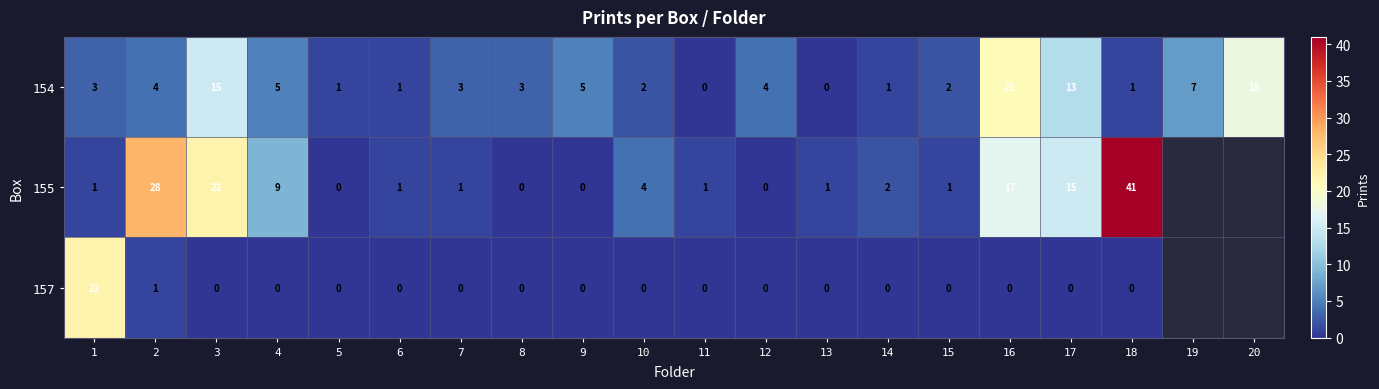

Which series changed the most between 6 and 7?

154